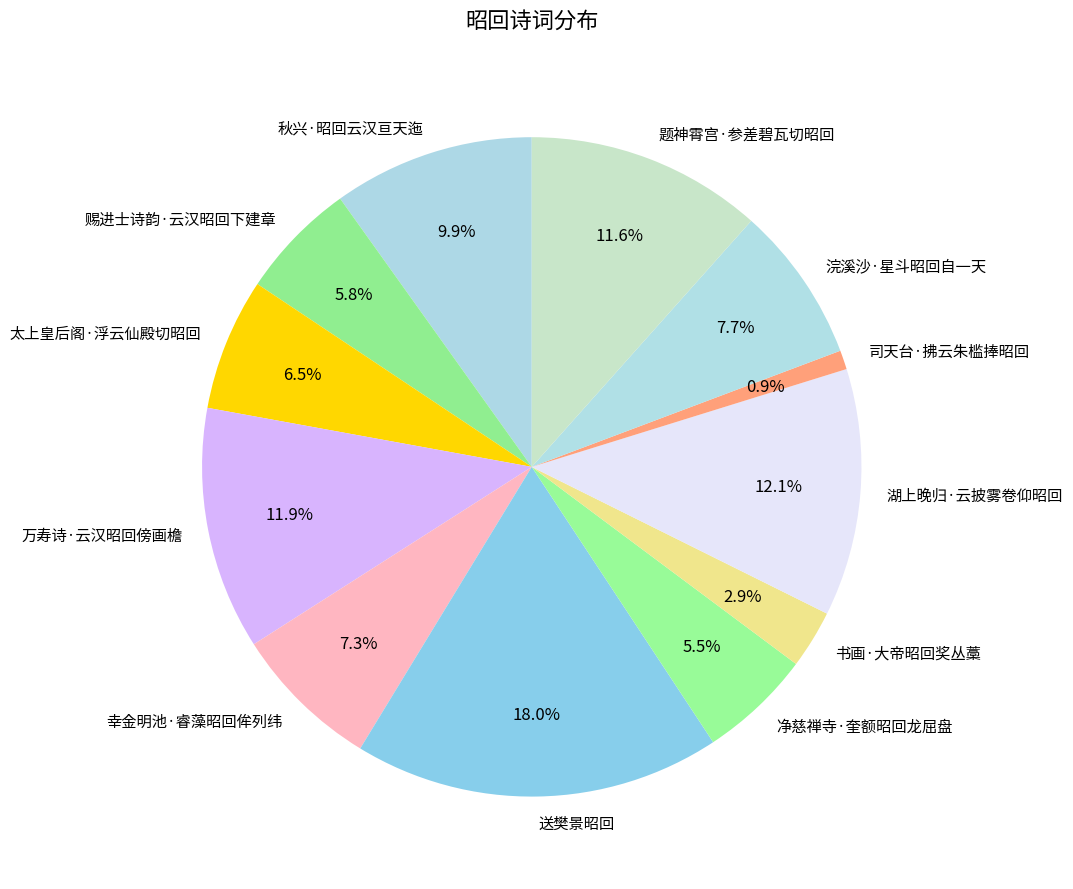

Which slice is the largest?

送樊景昭回